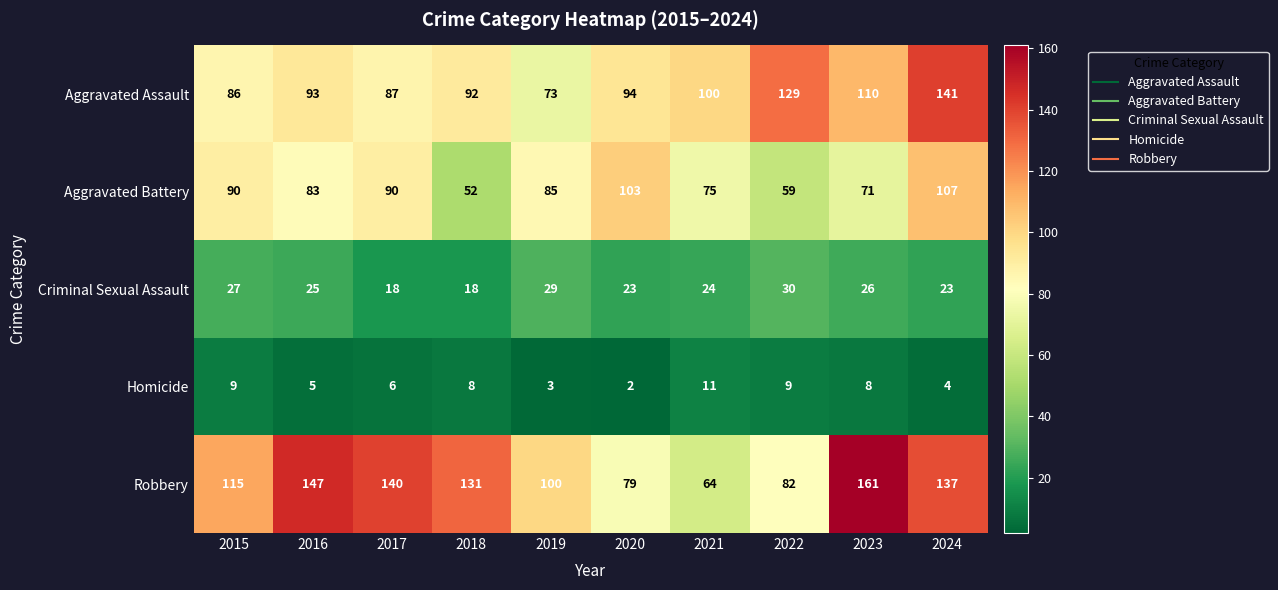

What is the approximate value of Criminal Sexual Assault at 2018, to the nearest 10?

20